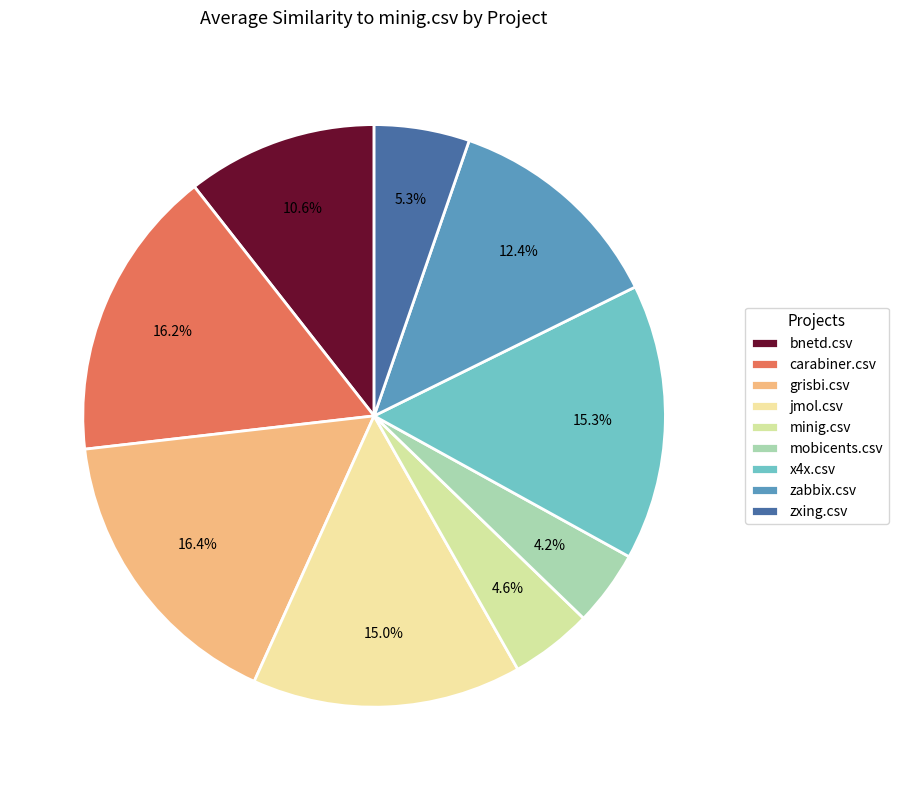

Count the number of slices in the pie.

9